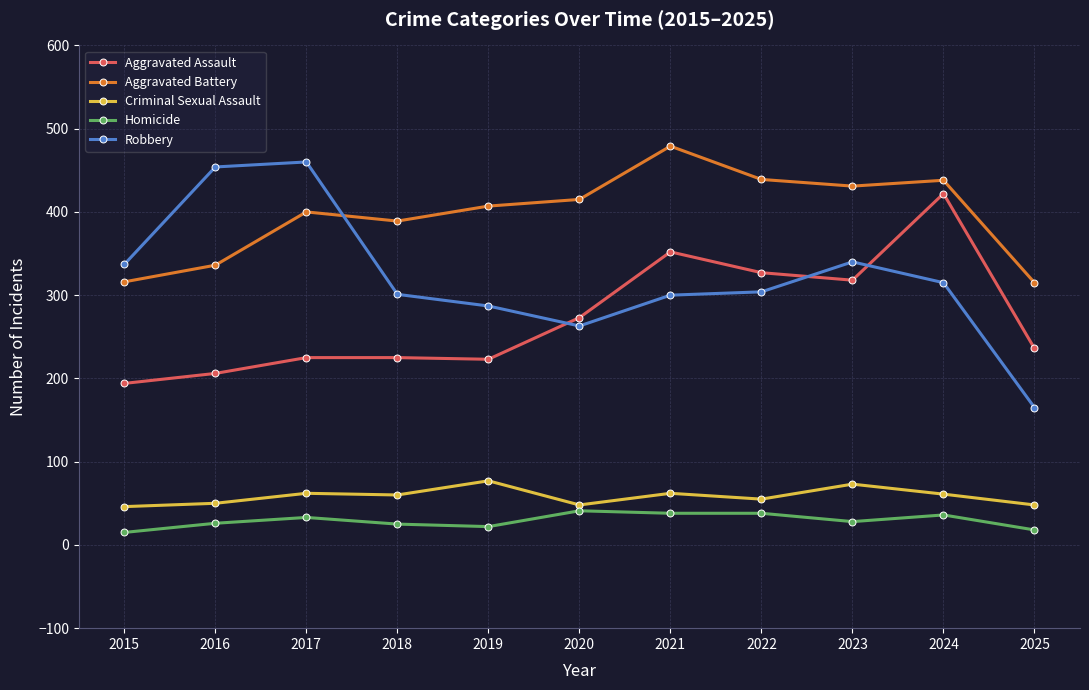

True or false: Aggravated Battery and Aggravated Assault intersect in this chart.

False